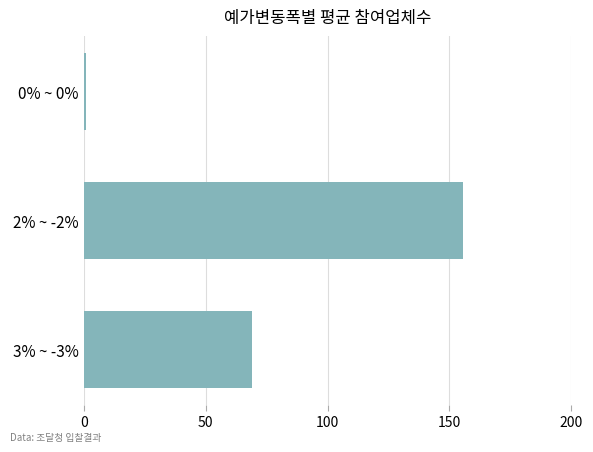

At which label is the value closest to 78?

3% ~ -3%